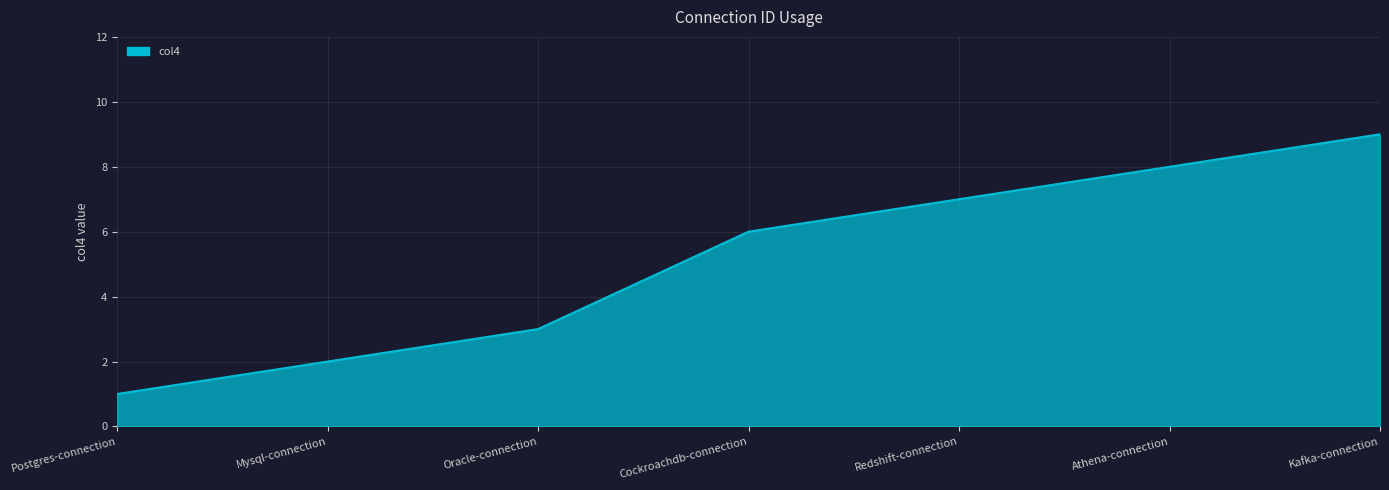

Is it true that the value at Mysql-connection is 2?

True